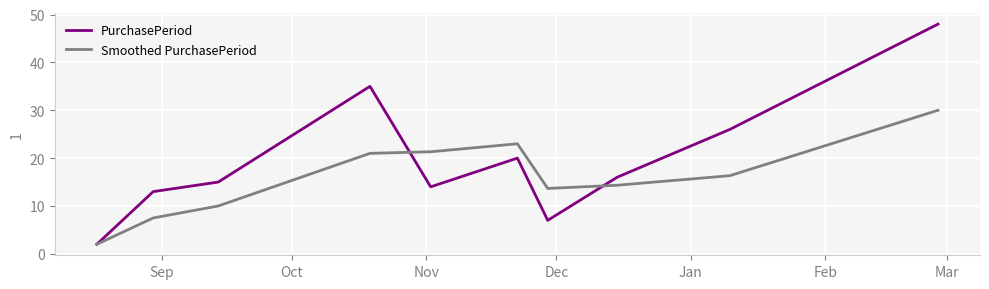

At how many categories does at least one series exceed 37?

1